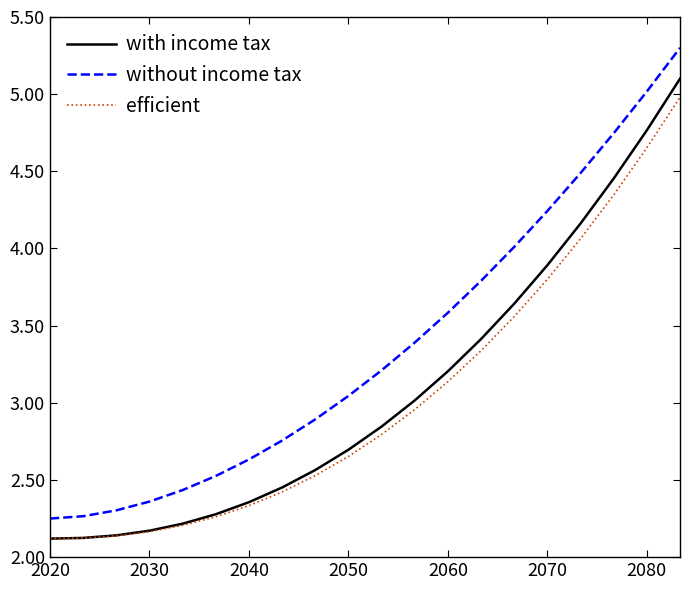

True or false: with income tax and without income tax intersect in this chart.

False